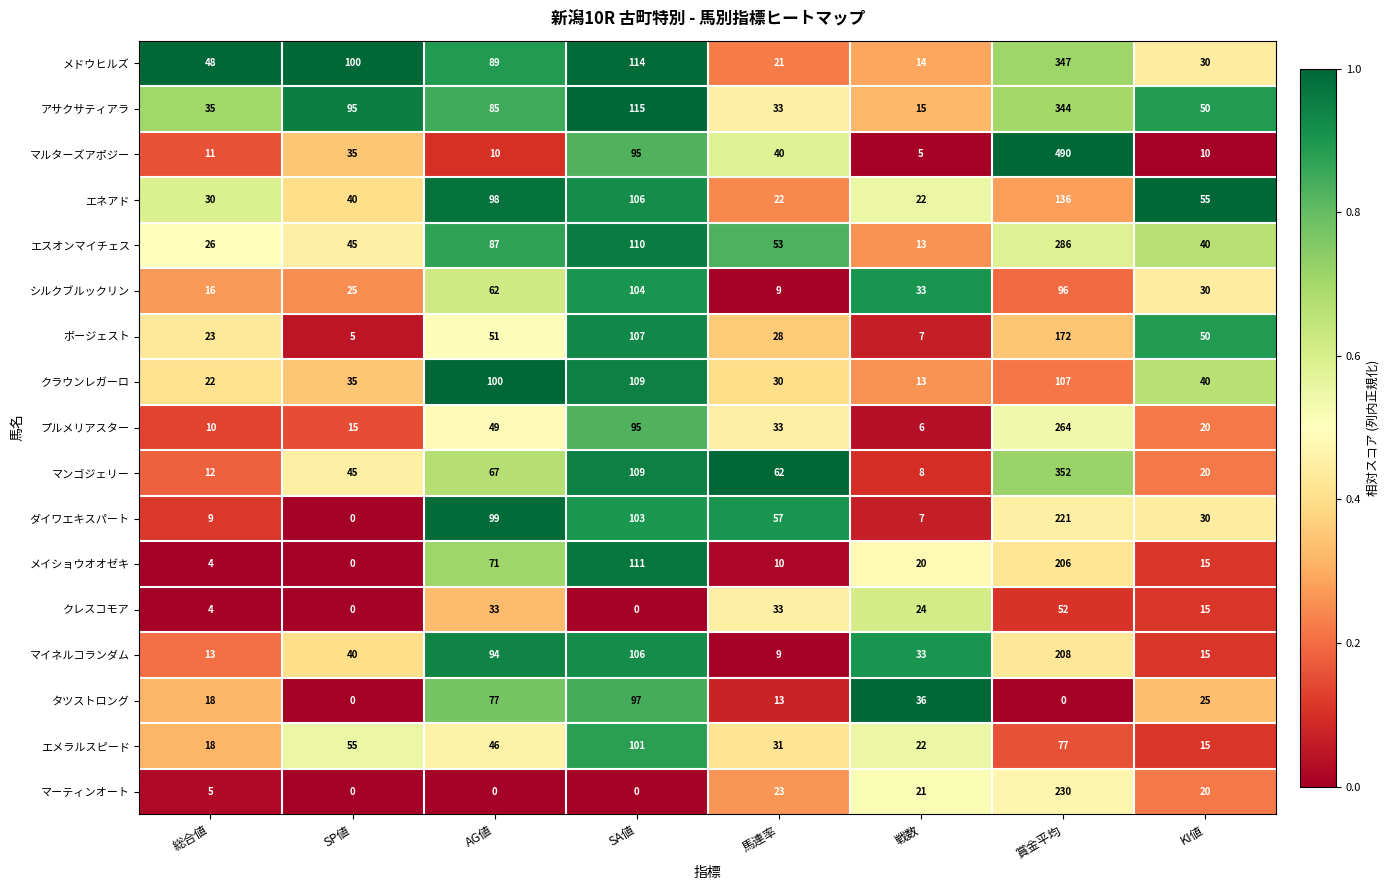

What is the sum of all シルクブルックリン values?

375